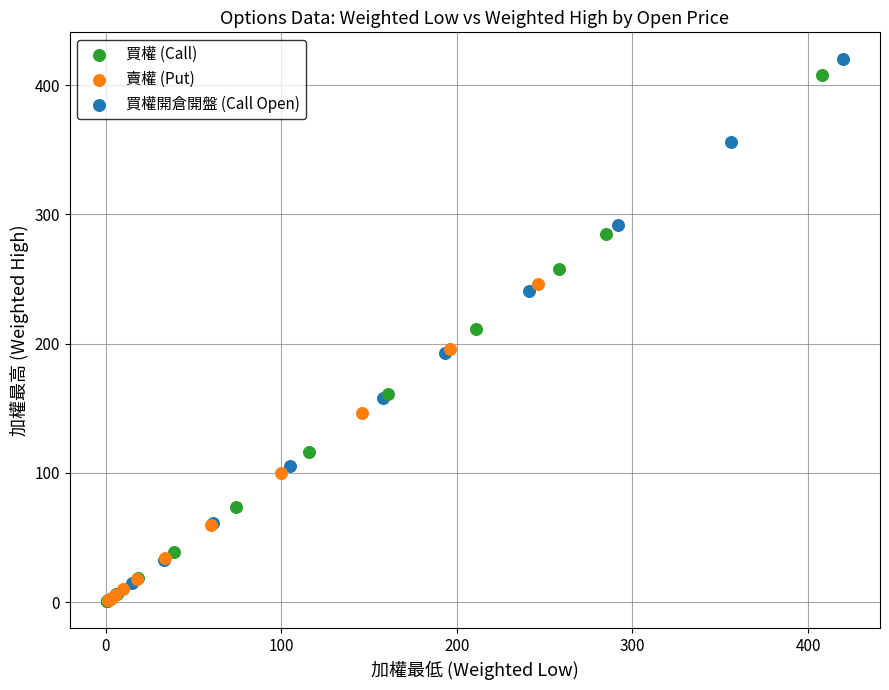

Which series has the largest Y range (max minus min)?

買權開倉開盤 (Call Open)